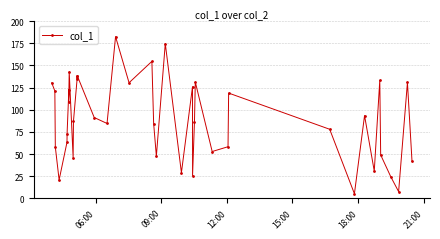

How many series are shown in this chart?

1